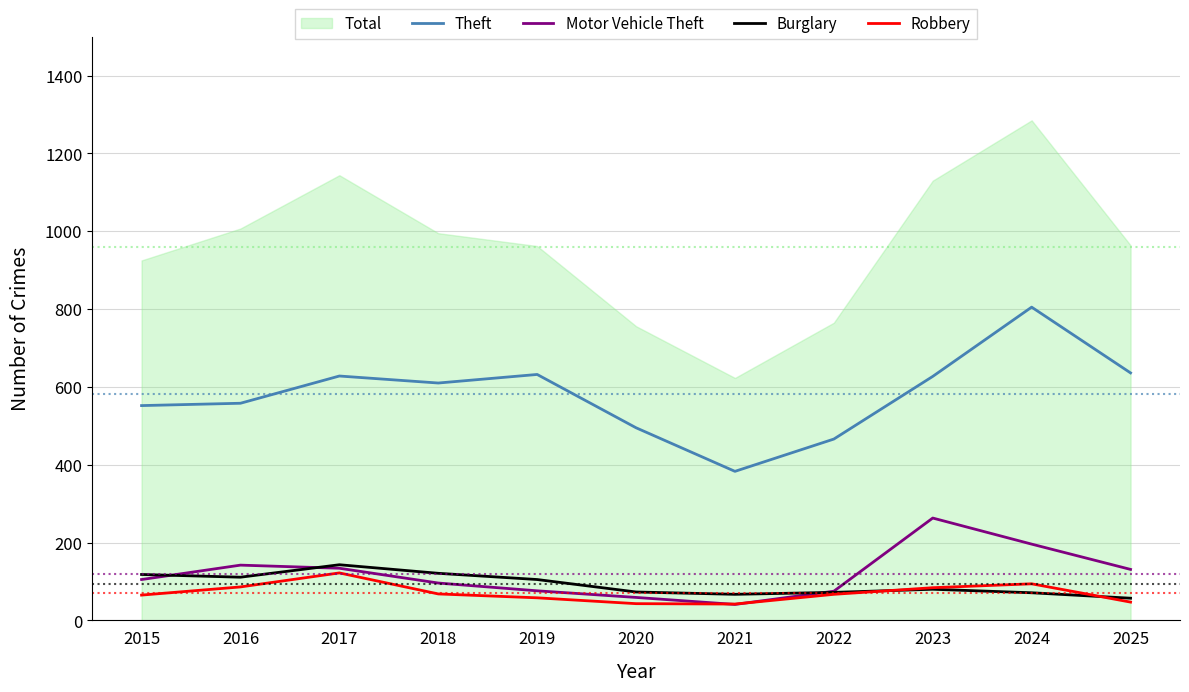

True or false: Theft has a value of 383 at 2021.

True